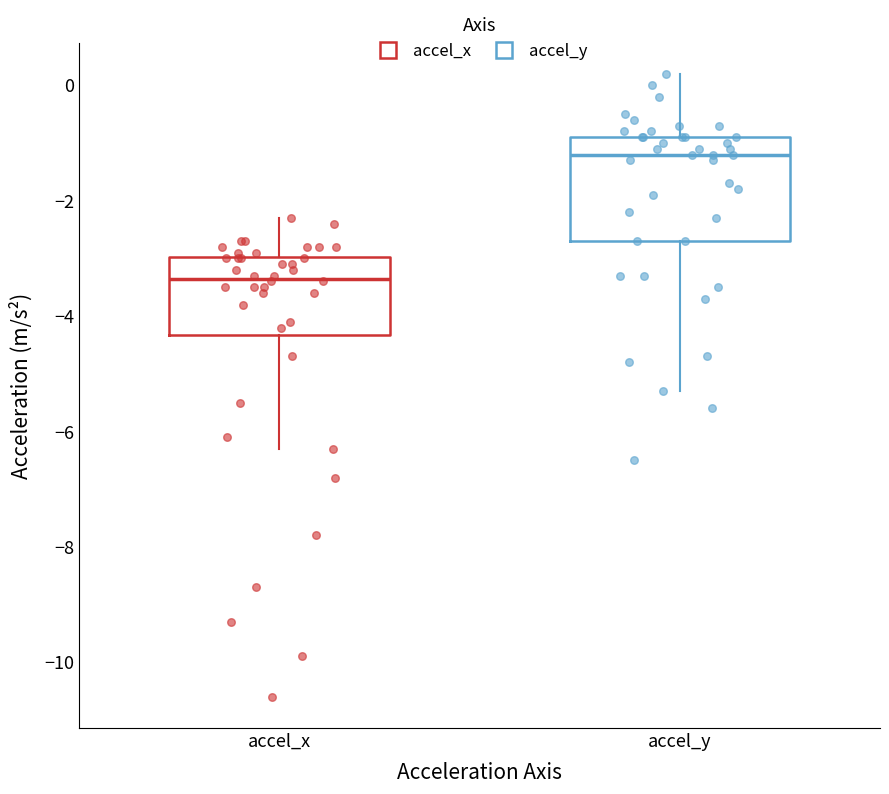

Which box's median line is the lowest?

accel_x